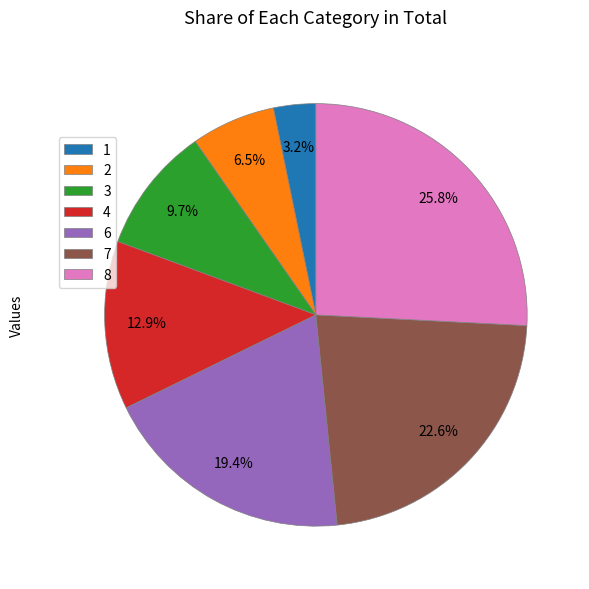

To the nearest percent, what is the average slice percentage?

14%